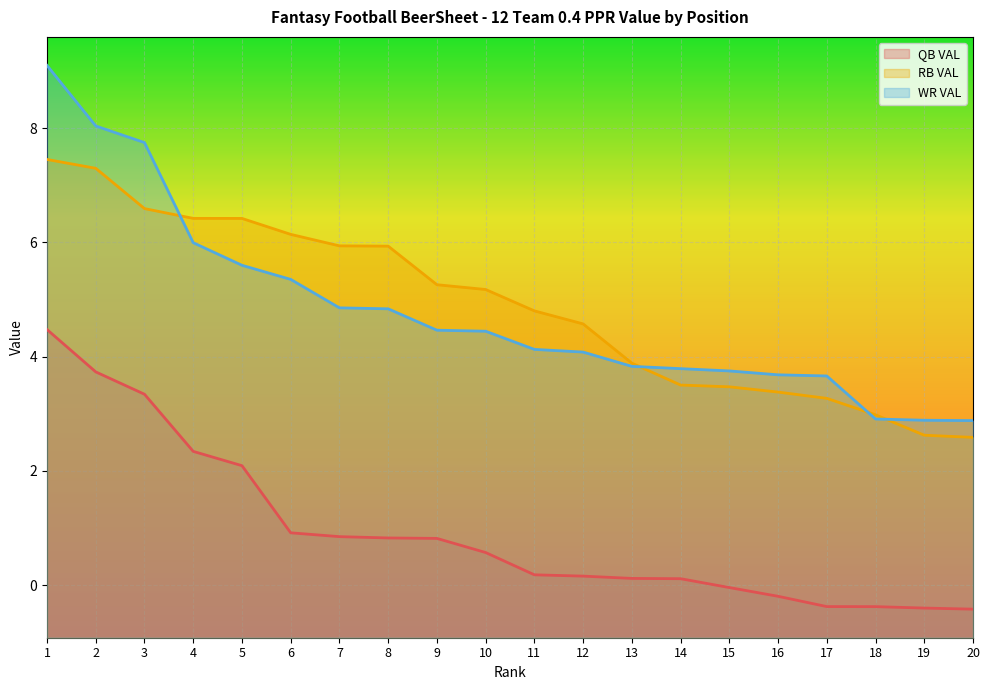

What are all the series names shown in the legend?

QB VAL, RB VAL, WR VAL